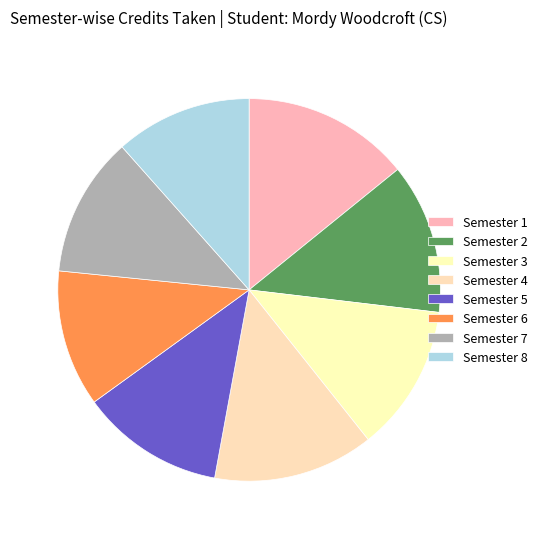

Does Semester 4 represent more than half of the total?

No